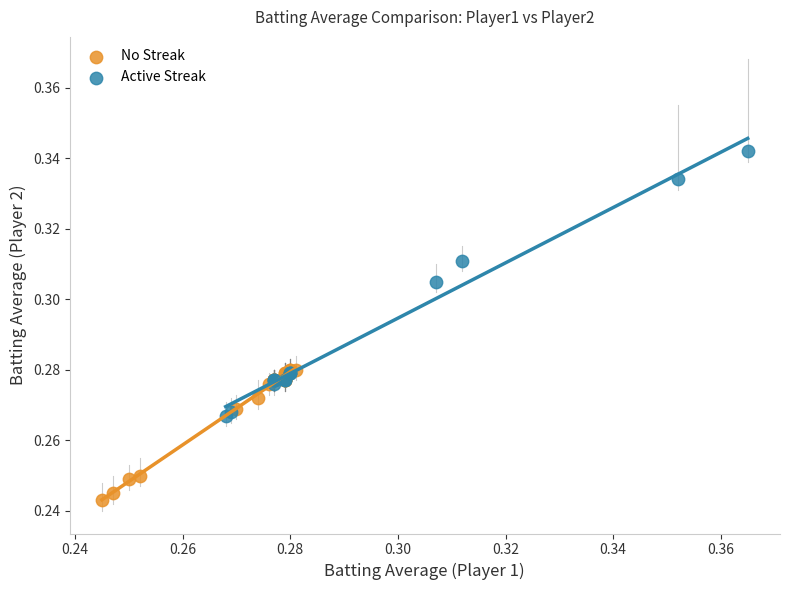

Which series has the widest spread of Y values?

Active Streak